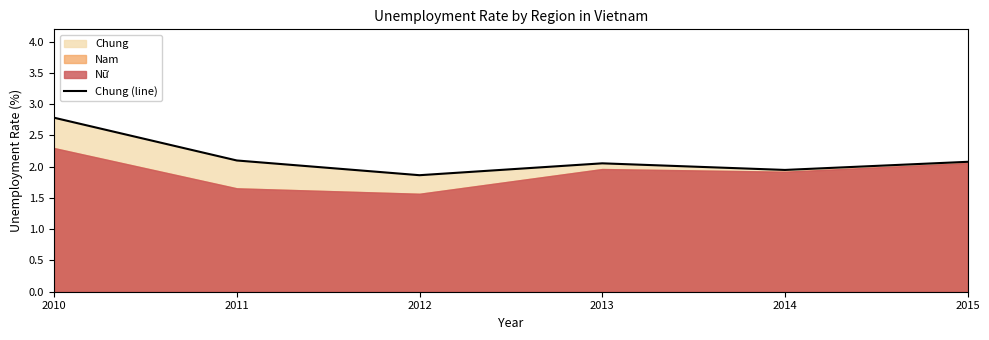

Which has a higher value, 2012 or 2014?

2014